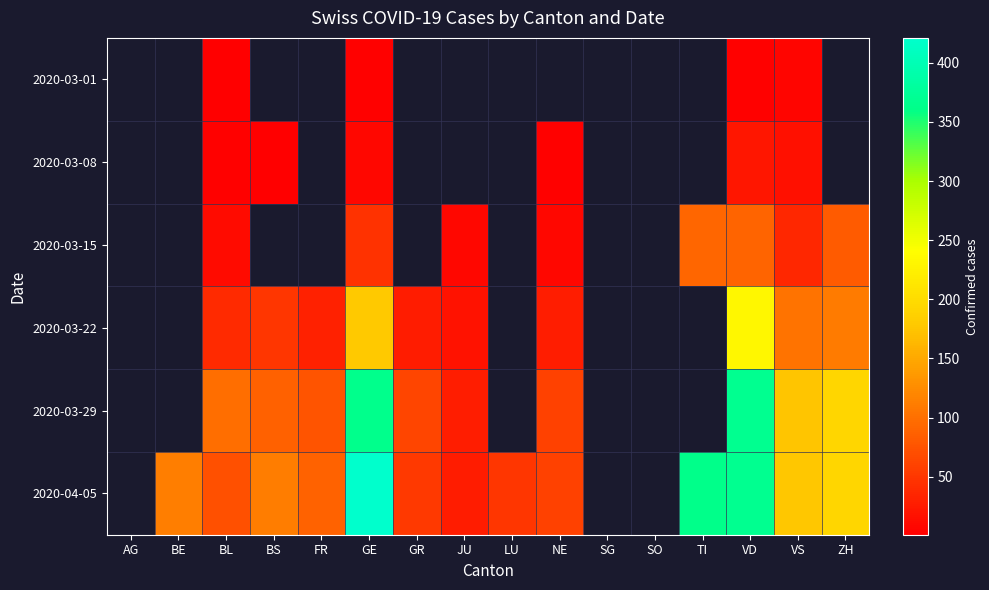

Count the 2020-04-05 values in the range 52 to 367.

10